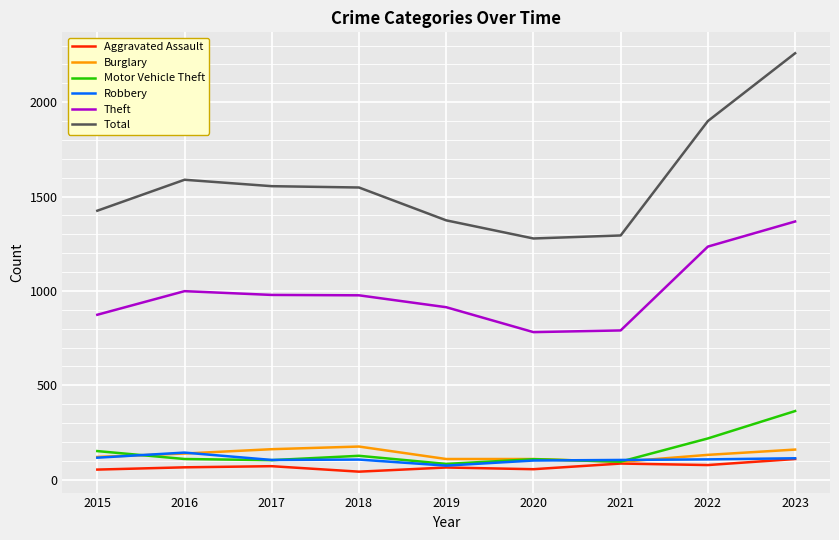

What is the total value across all series at 2018?

2978